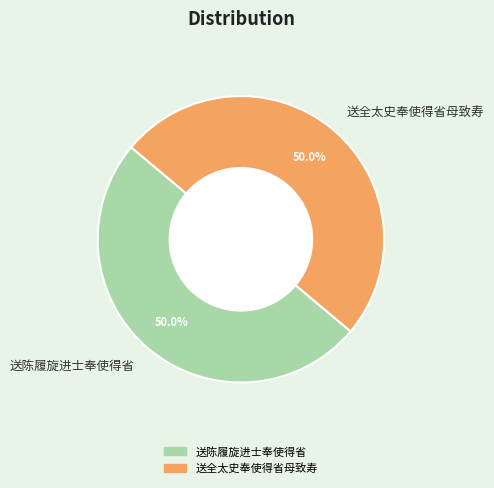

What is the ratio of the value at 送全太史奉使得省母致寿 to the value at 送陈履旋进士奉使得省?

1.0